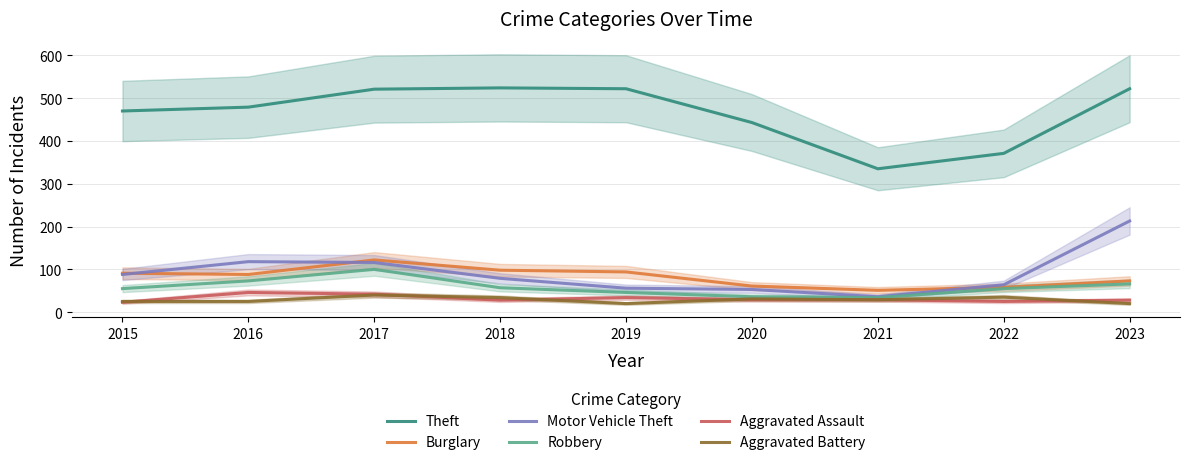

What is the difference between the Burglary values at 2015 and 2021?

40